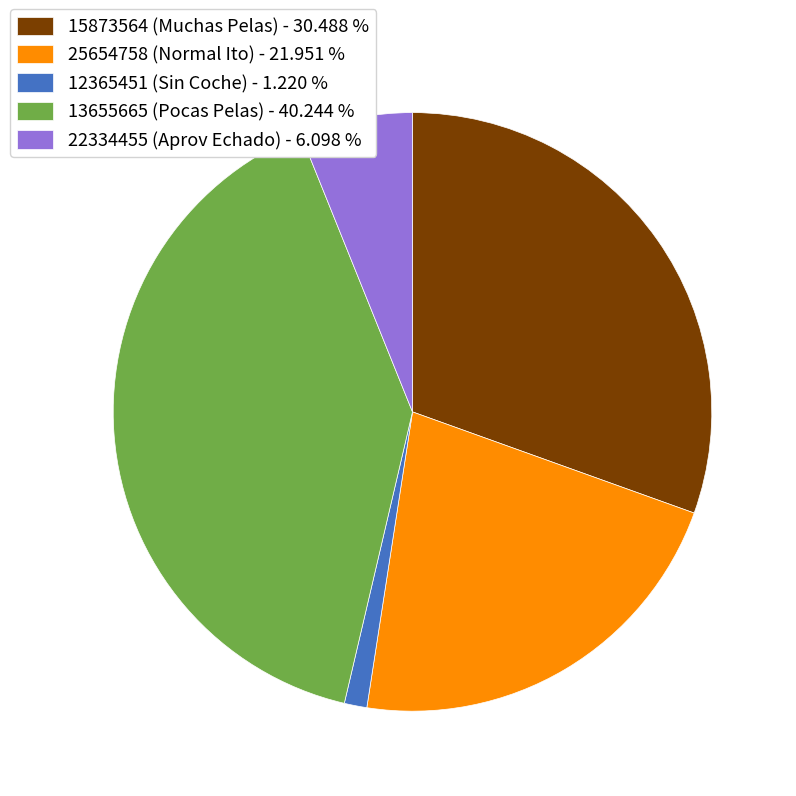

Combined, do 13655665 (Pocas Pelas) and 25654758 (Normal Ito) account for over 50%?

Yes